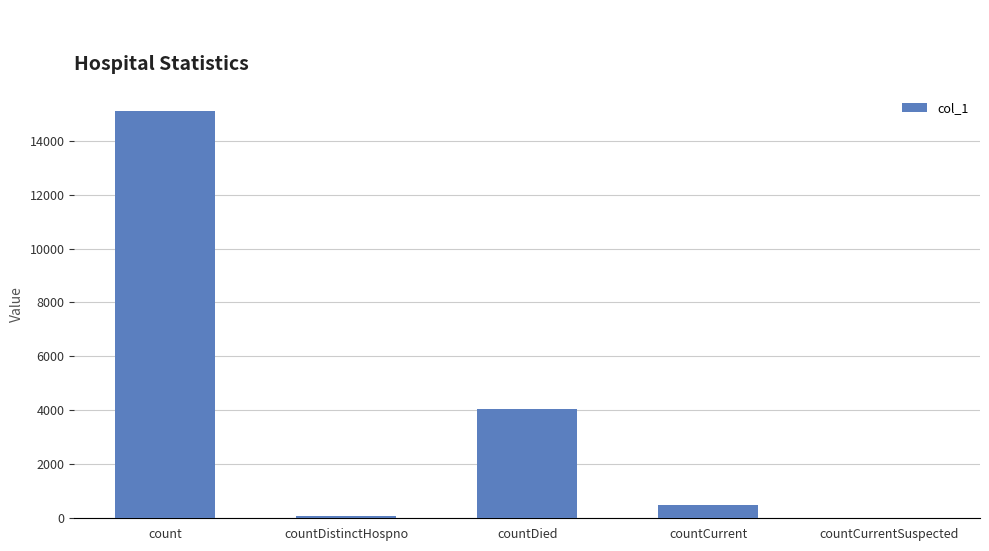

At which label does the data first exceed 499?

count